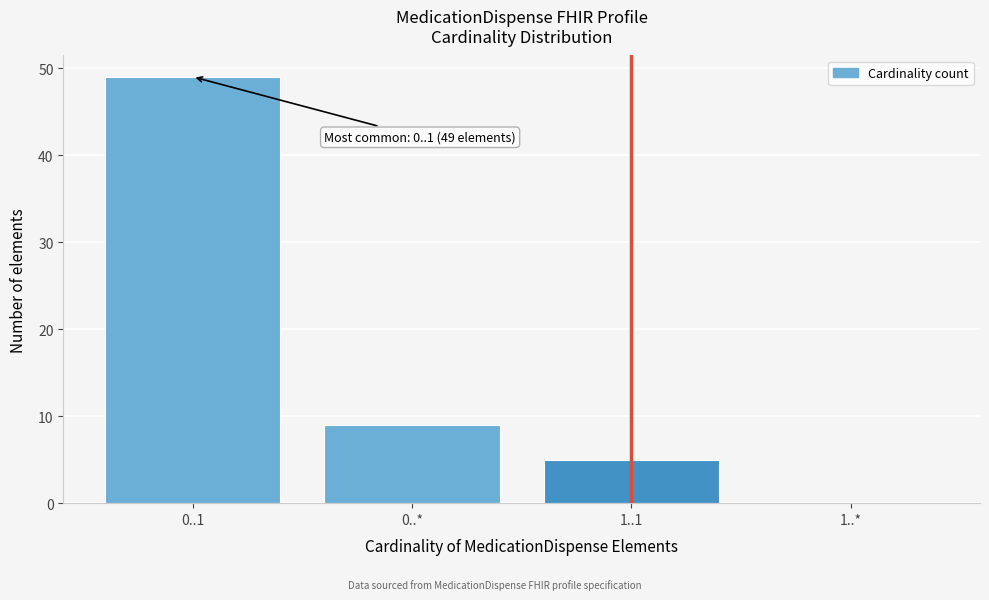

Reading right to left, extract all data points from this chart.

1..*=0	1..1=5	0..*=9	0..1=49